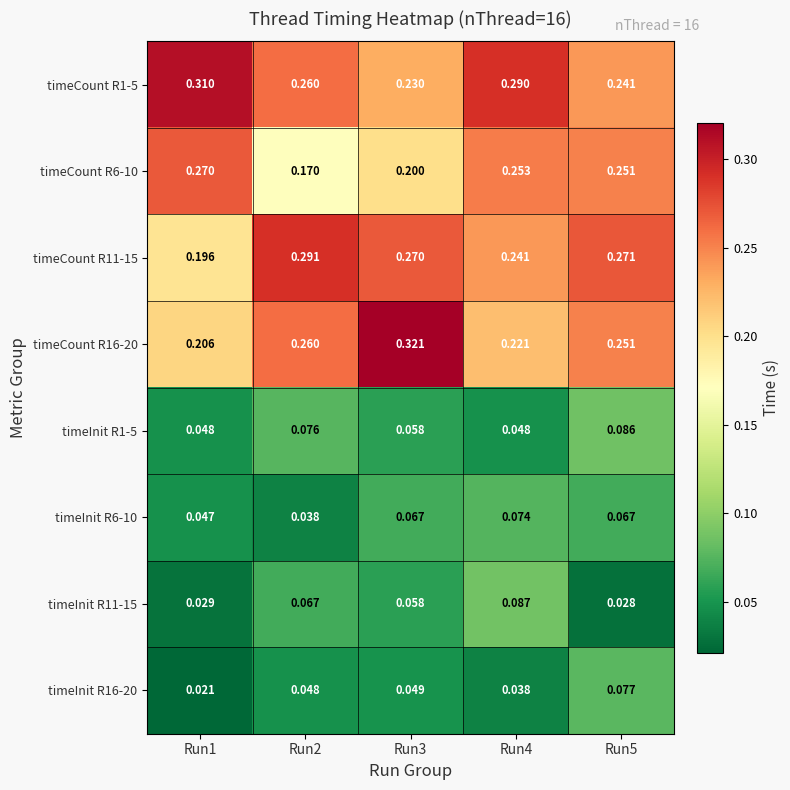

Is the value of timeInit R1-5 at Run4 greater than the value of timeInit R11-15 at Run5?

Yes